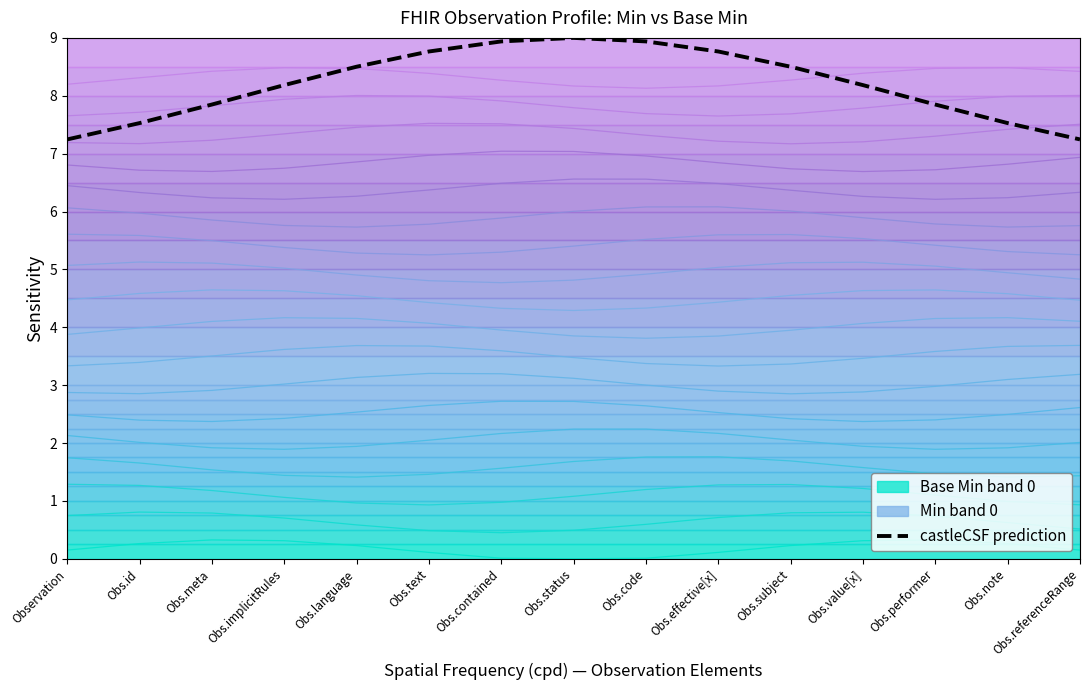

What is the label of the 4th point from the right?

Obs.value[x]